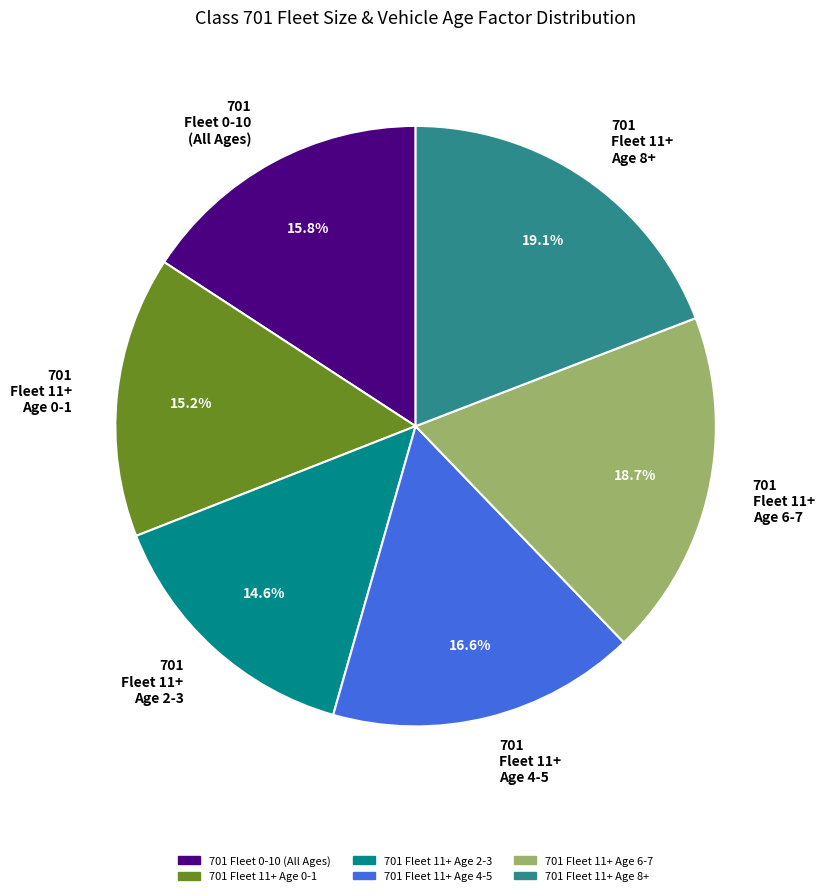

Between 701 Fleet 11+ Age 2-3 and 701 Fleet 11+ Age 0-1, which is larger?

701 Fleet 11+ Age 0-1